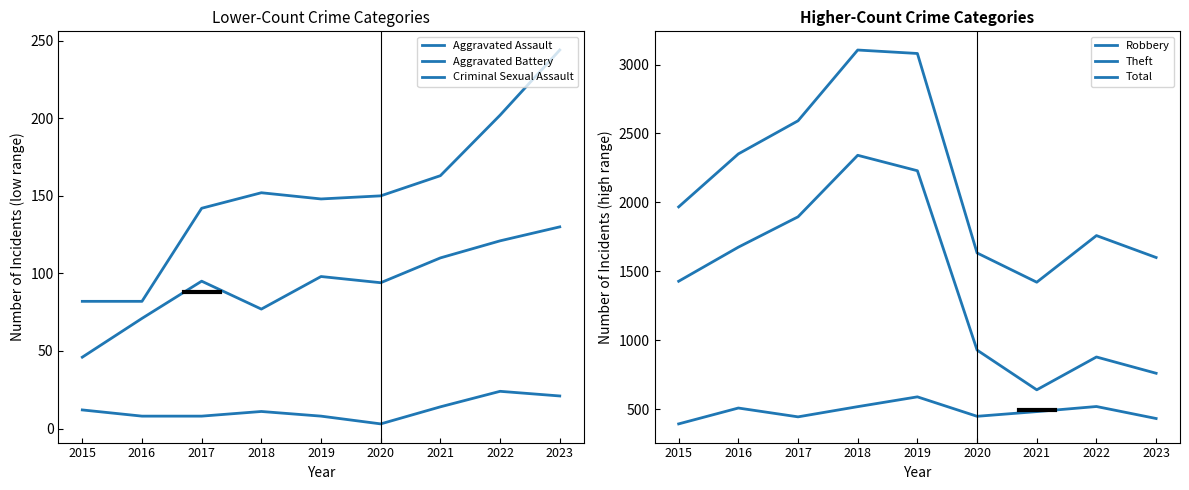

What is the difference between the Robbery values at 2016 and 2020?

60